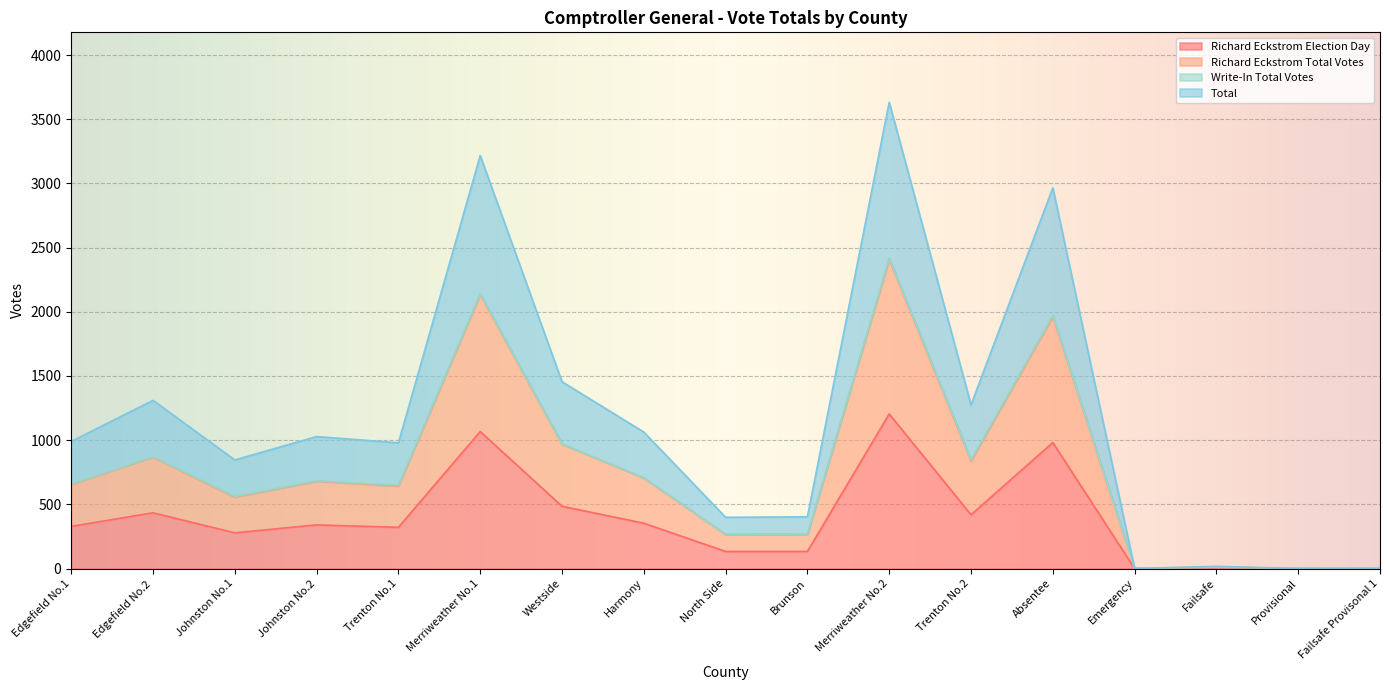

How many values in Total are above zero?

14